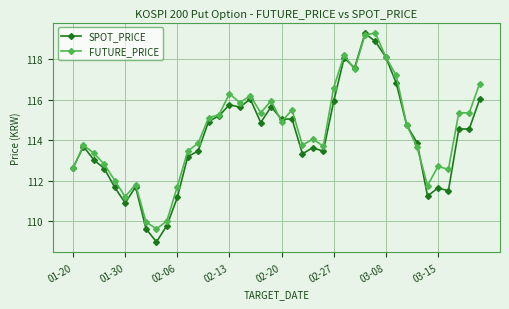

True or false: SPOT_PRICE has more than 1 interior local peaks.

True